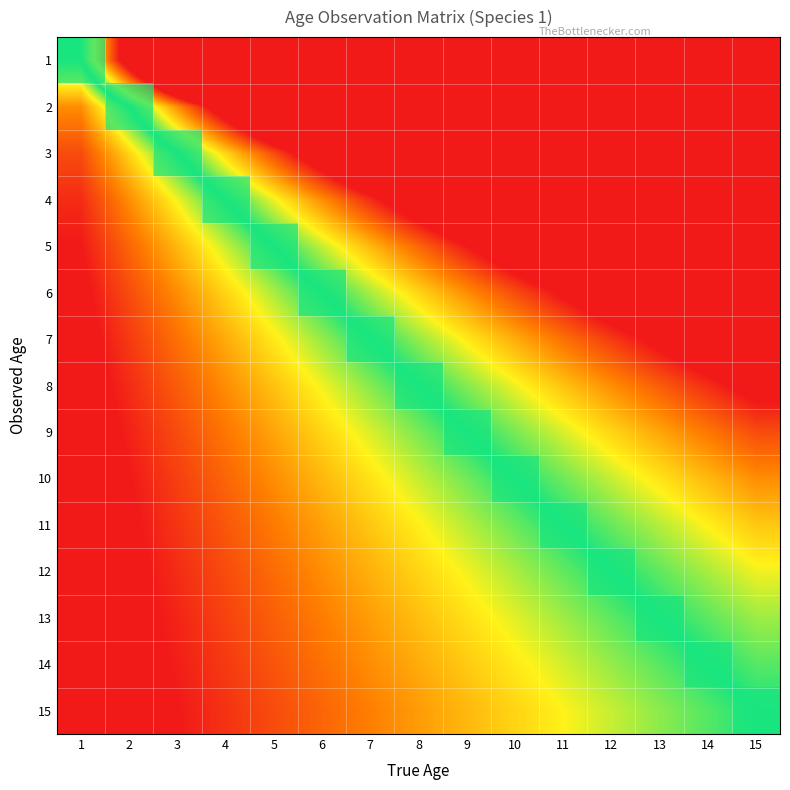

True or false: 1 has a value of 0.0 at 9.

True